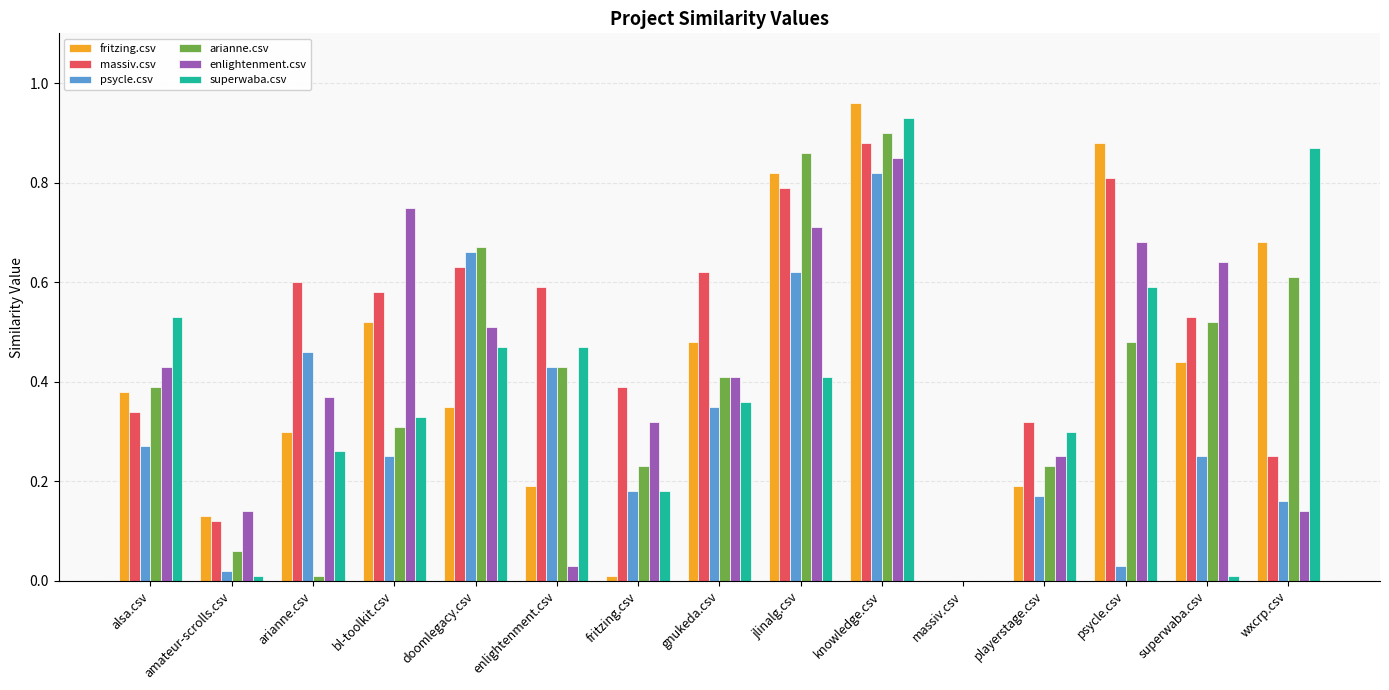

At which category is the sum across all series the highest?

knowledge.csv